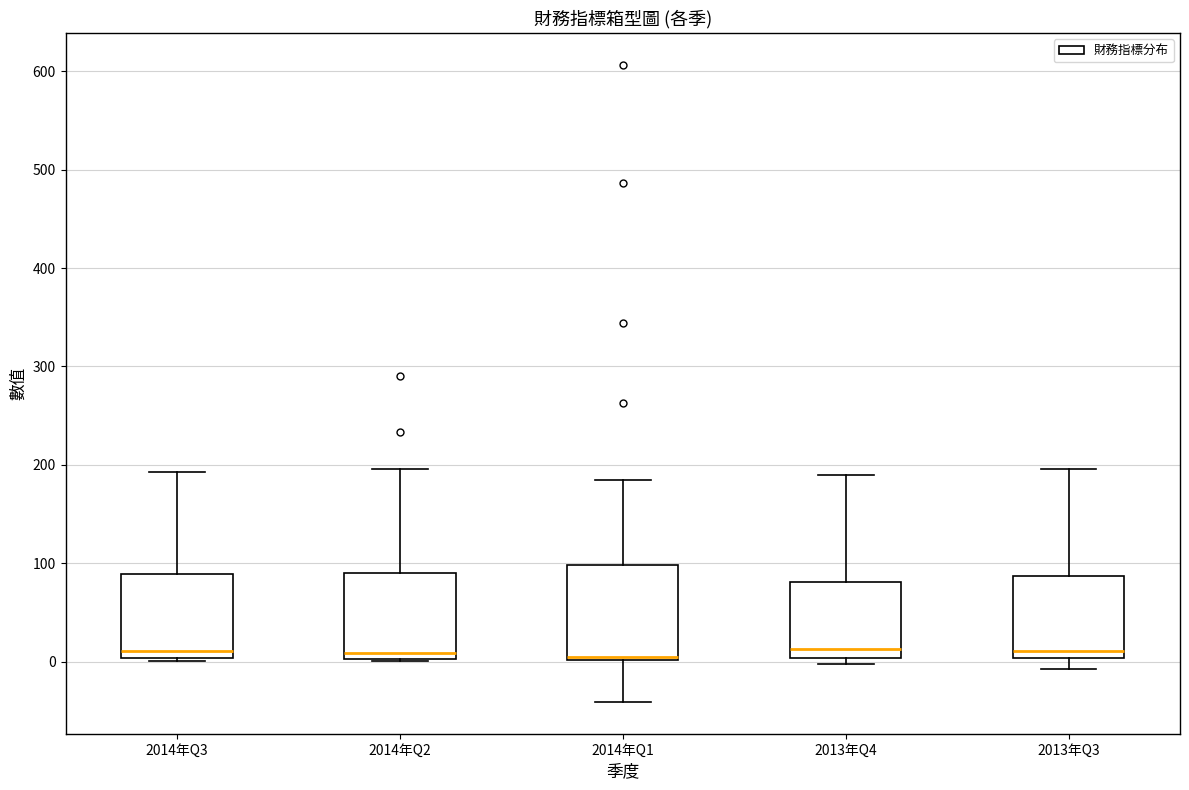

Reading left to right, read every box against the y-axis: the position of its median line, the range the box covers, and the ends of its whiskers. The values are not printed on the chart, so give them approximately, as read against the axis.

2014年Q3: median 10, box 0 to 90, whiskers 0 to 190
2014年Q2: median 10, box 0 to 90, whiskers 0 to 200
2014年Q1: median 0 (just above the box's lower edge), box 0 to 100, whiskers -40 to 180
2013年Q4: median 10, box 0 to 80, whiskers 0 (just below the box's lower edge) to 190
2013年Q3: median 10, box 0 to 90, whiskers -10 to 200